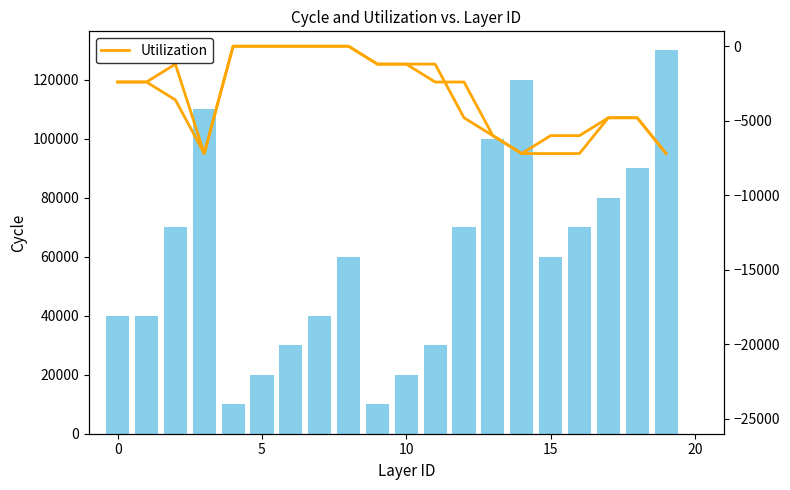

Count the number of data series in this chart.

2